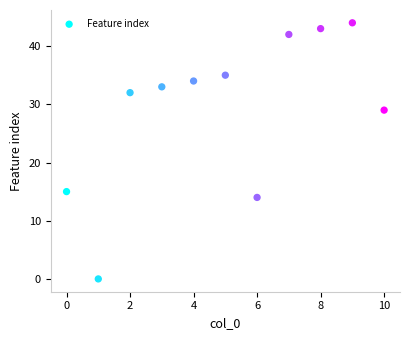

What is the average Y value?

29